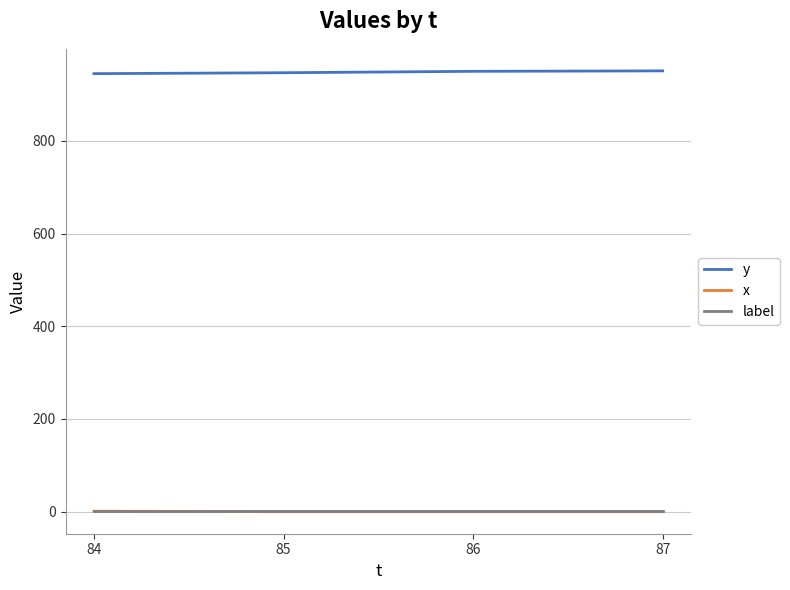

What are all the series names shown in the legend?

y, x, label